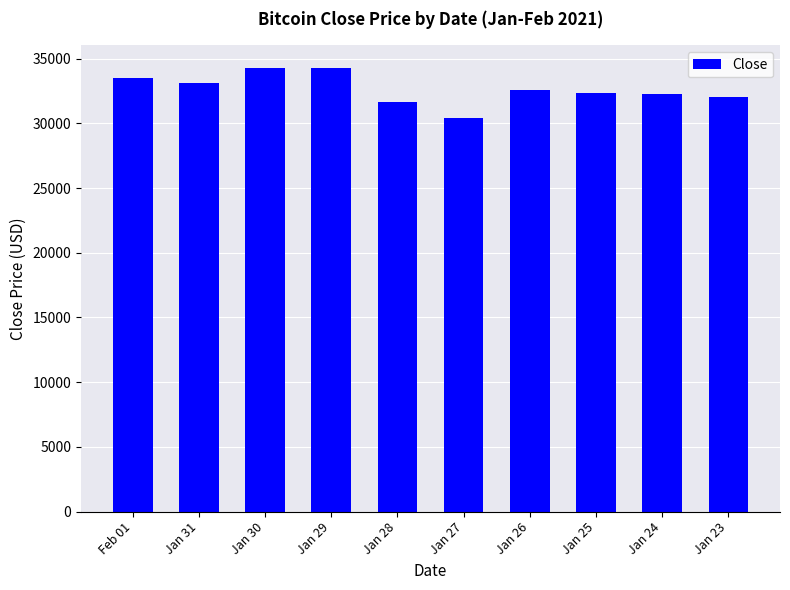

How many data points are above 32569?

5